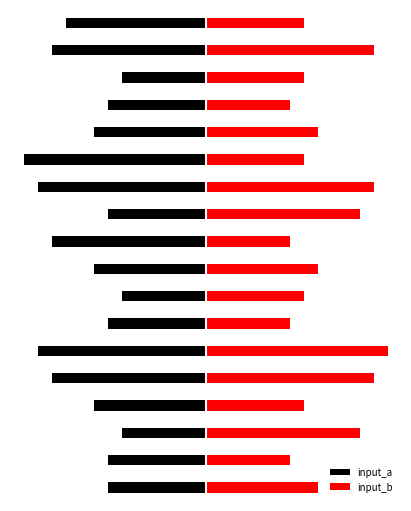

List the series in order of their overall mean, highest first.

input_b, input_a